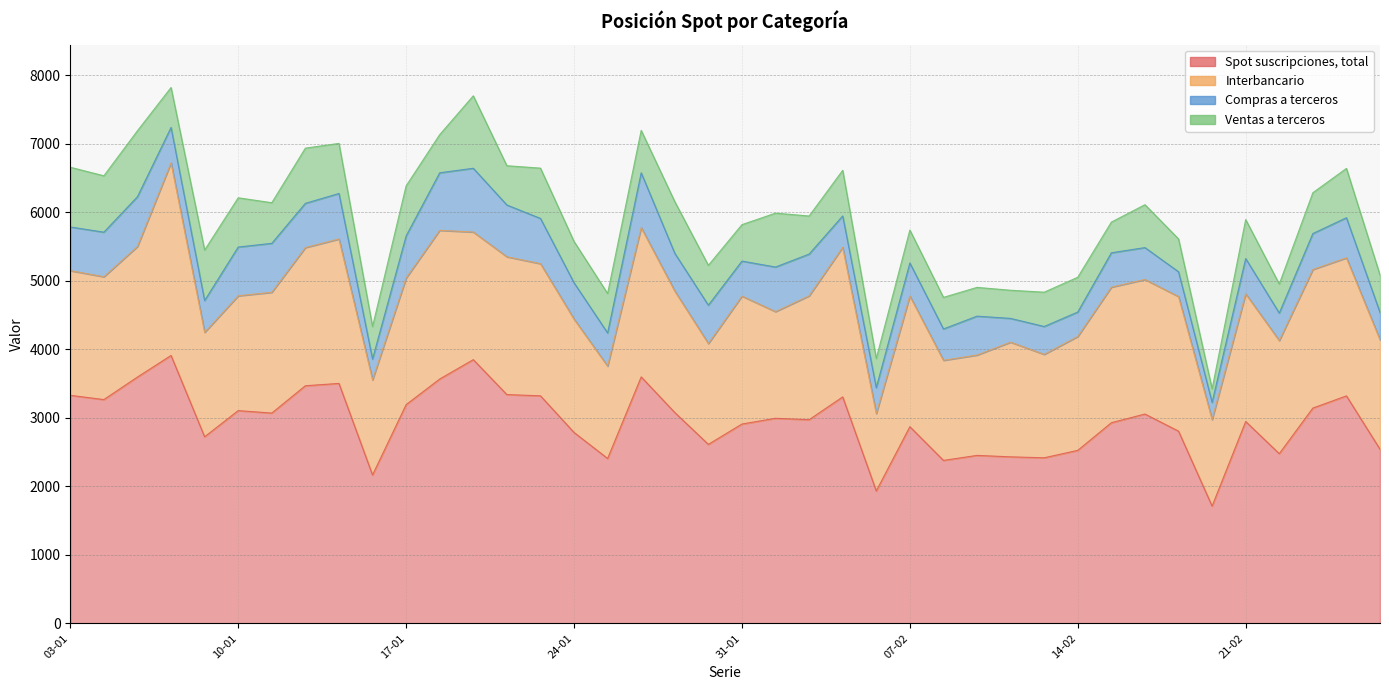

Between 17-01 and 27-01, which series saw the biggest shift?

Spot suscripciones, total